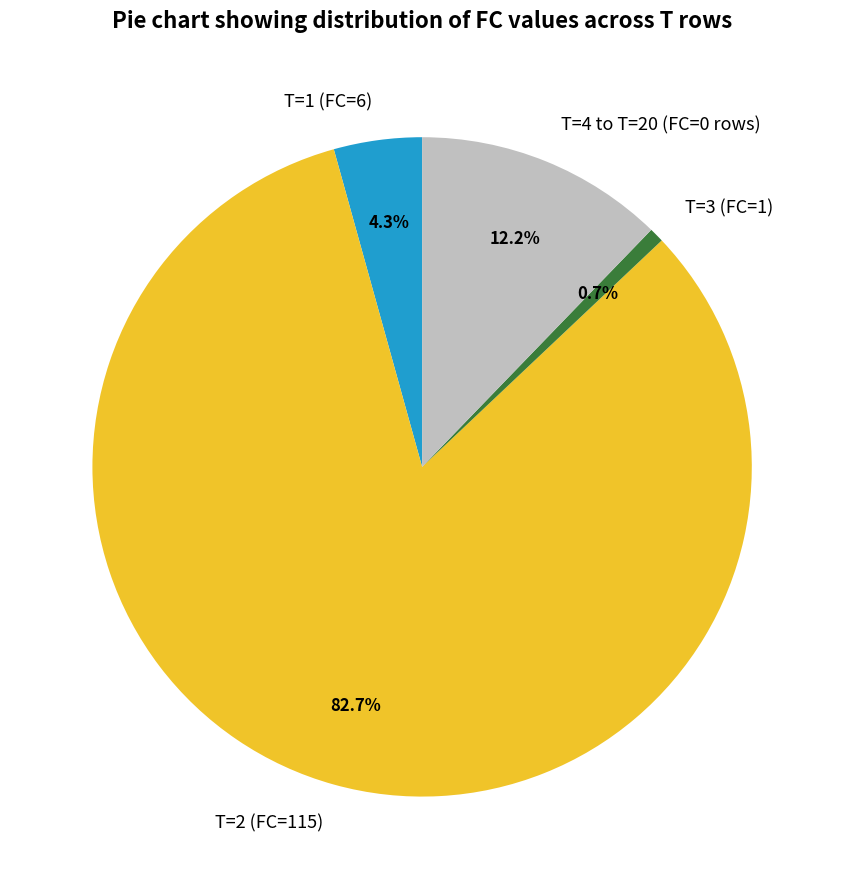

Between T=1 (FC=6) and T=4 to T=20 (FC=0 rows), which is larger?

T=4 to T=20 (FC=0 rows)